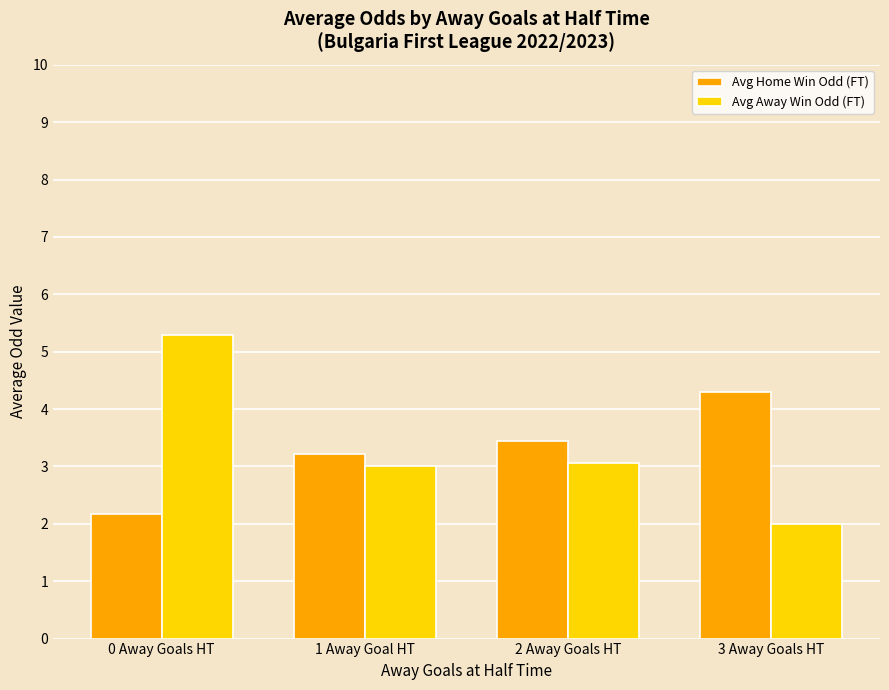

What is the difference between the highest and lowest values at 0 Away Goals HT?

3.1